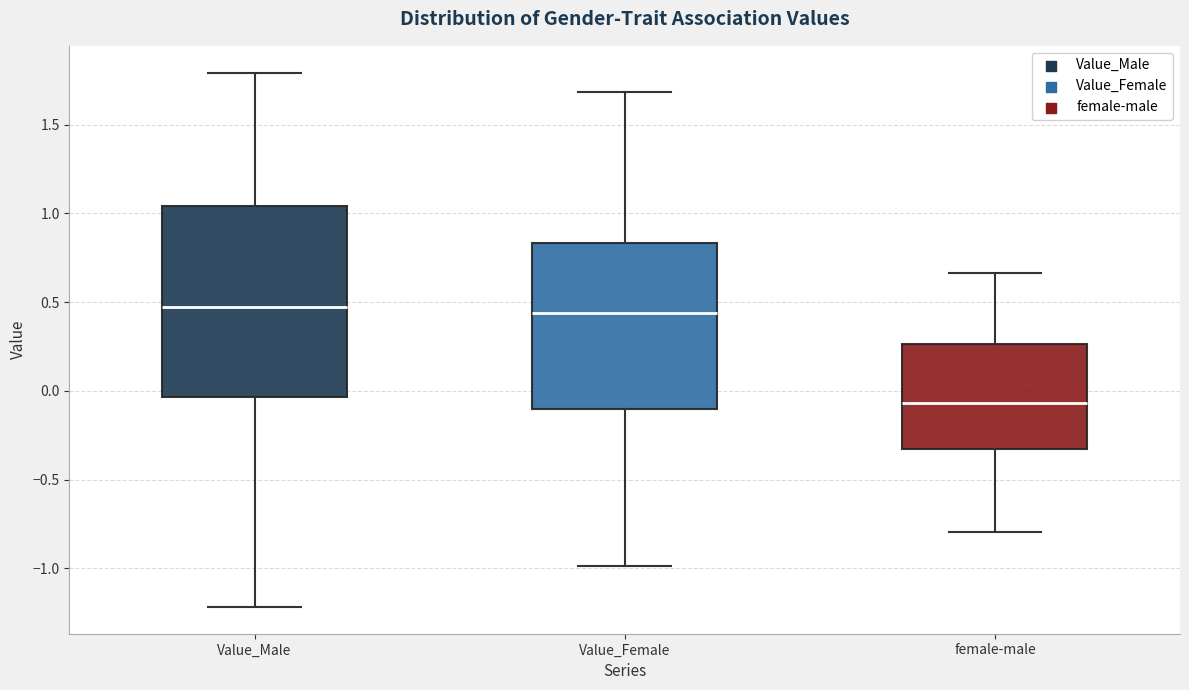

Reading left to right, transcribe this box plot: for each box, give where its median line is, the range the box spans, and where its two whiskers end, as read against the y-axis. The values are not printed on the chart, so give them approximately, as read against the axis.

Value_Male: median 0.45, box -0.05 to 1.05, whiskers -1.20 to 1.80
Value_Female: median 0.45, box -0.10 to 0.85, whiskers -1.00 to 1.70
female-male: median -0.05, box -0.35 to 0.25, whiskers -0.80 to 0.65